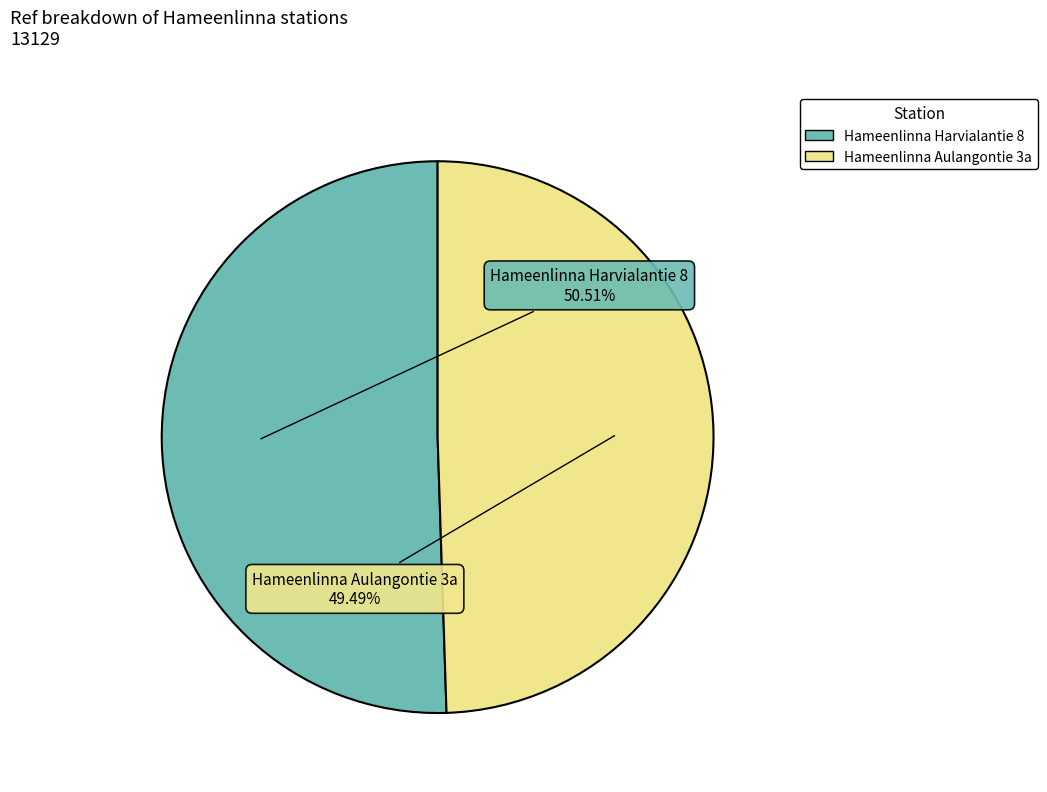

To the nearest percent, what is the average slice percentage?

50%